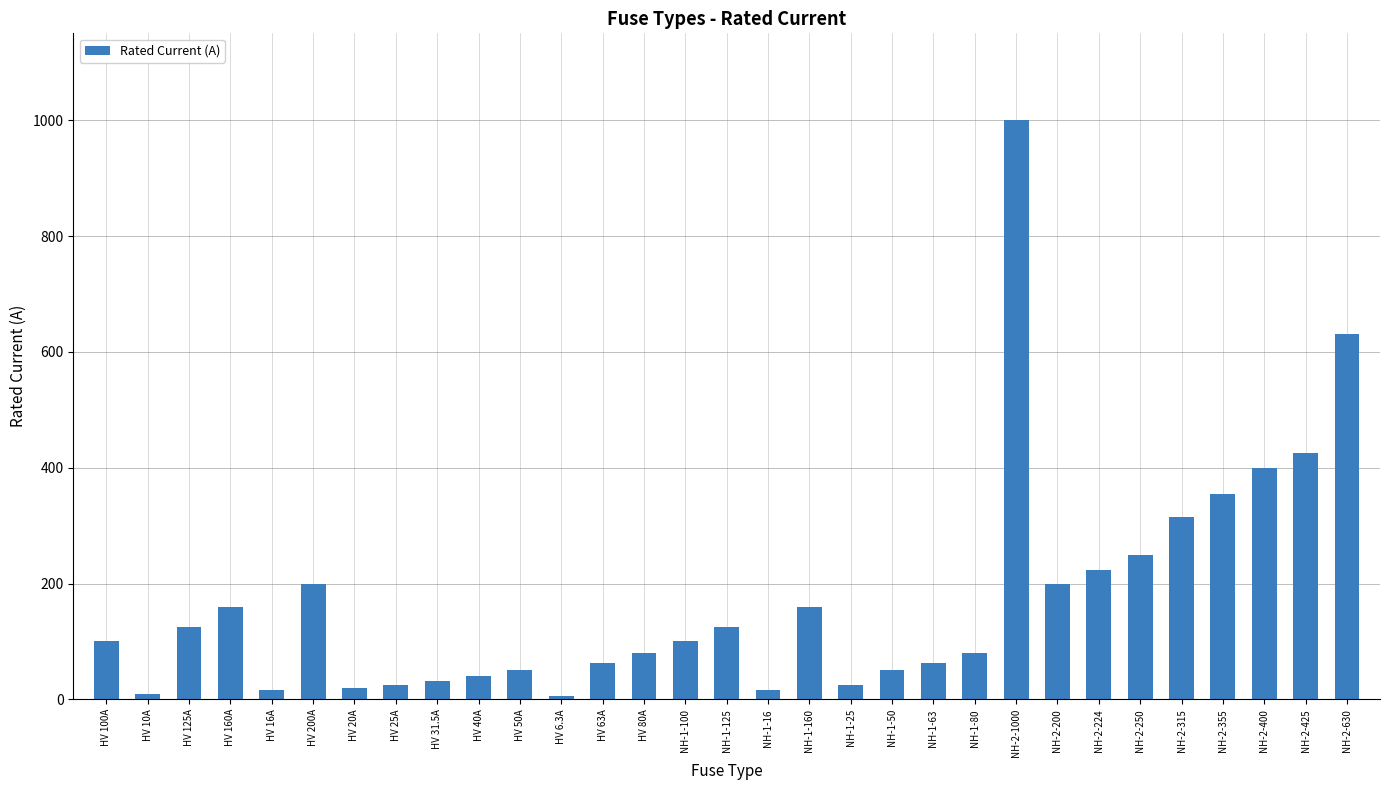

How many values are below 100?

15